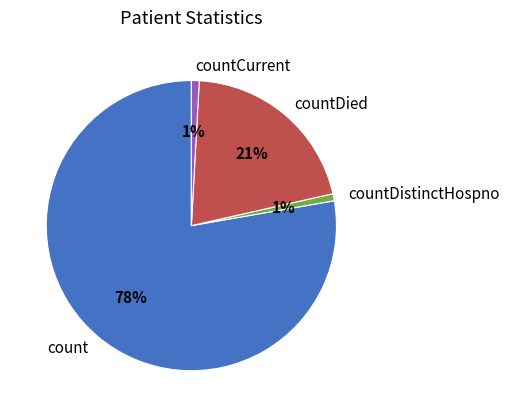

What is the largest slice in the pie chart?

count